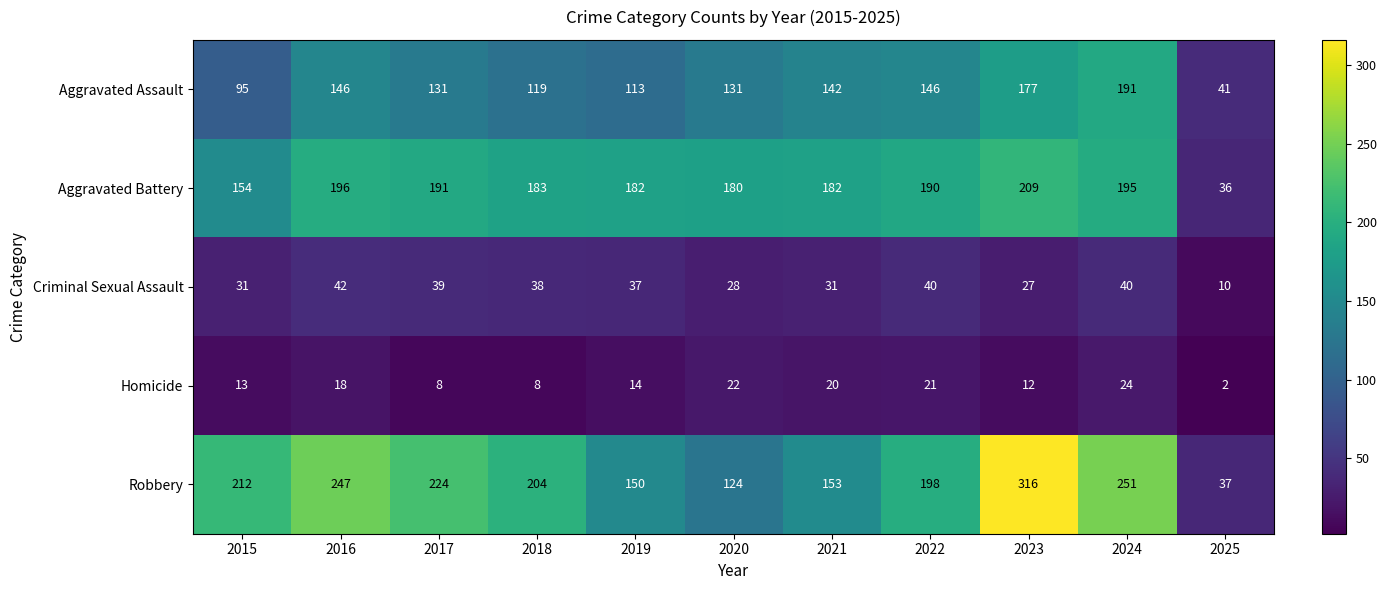

The Aggravated Battery series shows 65 at 2019. True or false?

False